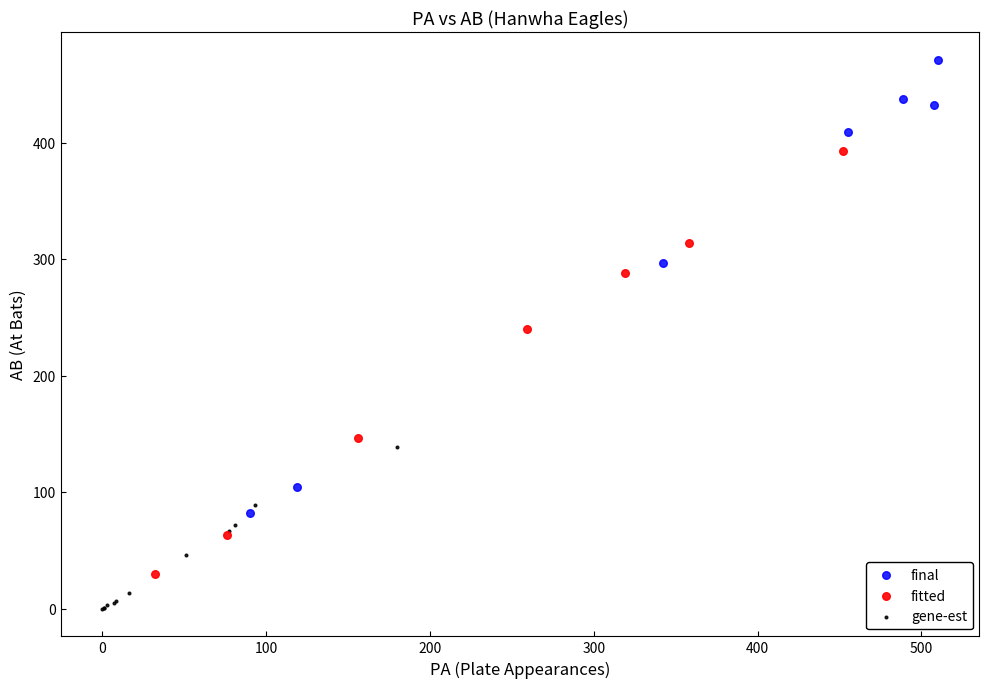

Which series contains the highest Y value?

final